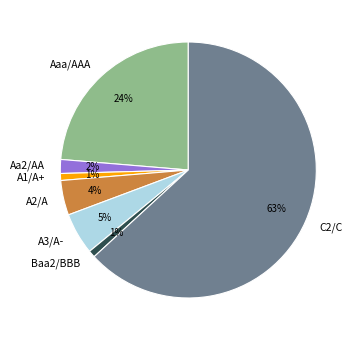

To the nearest percent, what is the combined percentage of A3/A- and A1/A+?

6%